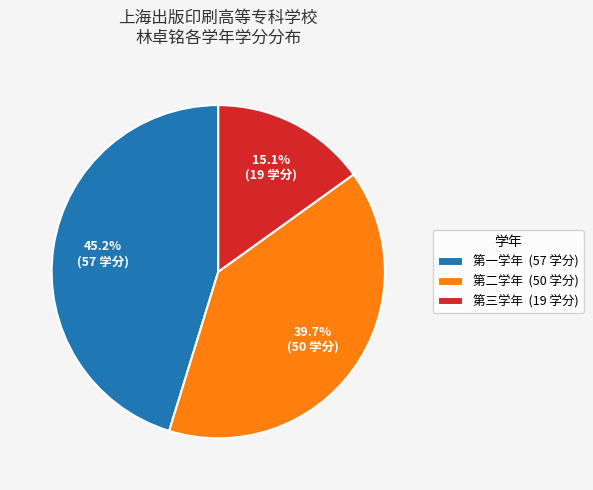

Is it true that 第二学年 is 51% of the pie?

False